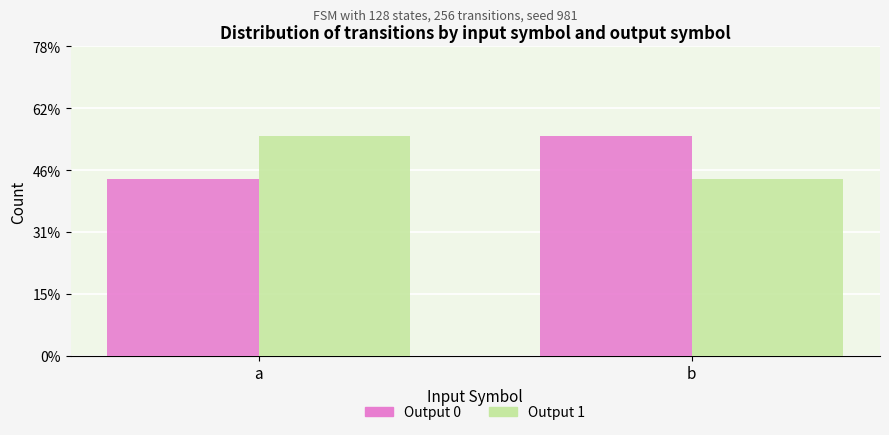

Are the bars horizontal?

No